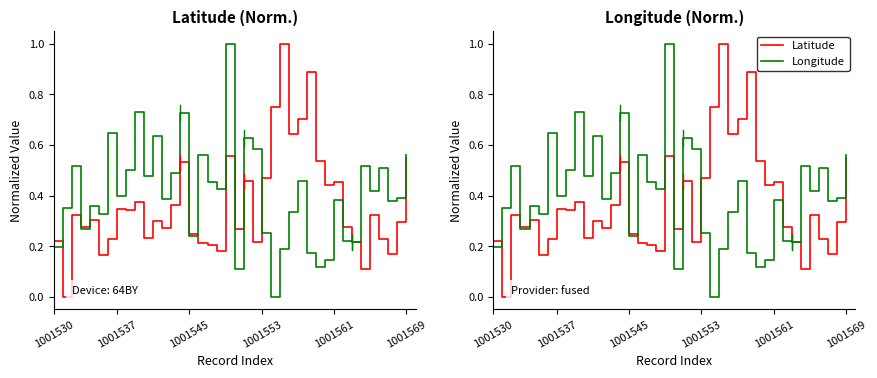

Reading left to right, transcribe all the data shown in this chart.

Latitude: 0.2	0.0	0.3	0.3	0.3	0.2	0.2	0.3	0.3	0.4	0.2	0.3	0.3	0.4	0.5	0.2	0.2	0.2	0.2	0.6	0.3	0.5	0.2	0.5	0.7	1.0	0.6	0.7	0.9	0.5	0.4	0.5	0.3	0.2	0.1	0.3	0.2	0.2	0.3	0.5
Longitude: 0.2	0.4	0.5	0.3	0.4	0.3	0.6	0.4	0.5	0.7	0.5	0.6	0.4	0.5	0.7	0.2	0.6	0.5	0.4	1.0	0.1	0.6	0.6	0.3	0.0	0.2	0.3	0.5	0.2	0.1	0.1	0.4	0.2	0.2	0.5	0.4	0.5	0.4	0.4	0.6